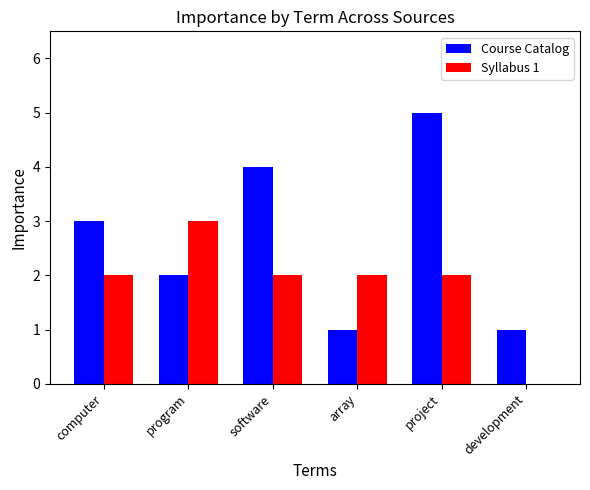

Read the Course Catalog value at project.

5